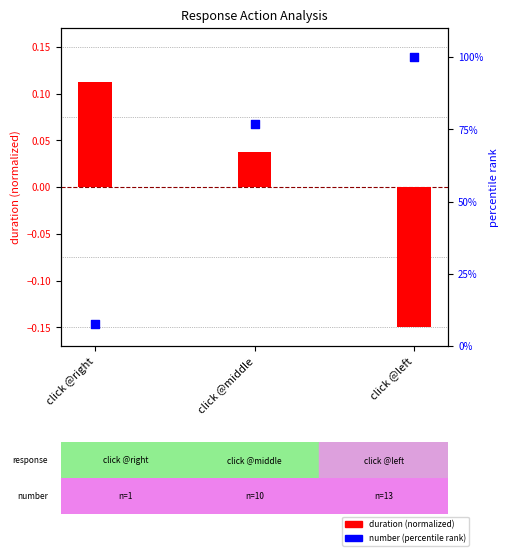

Which series has the largest total across all categories?

number (percentile)